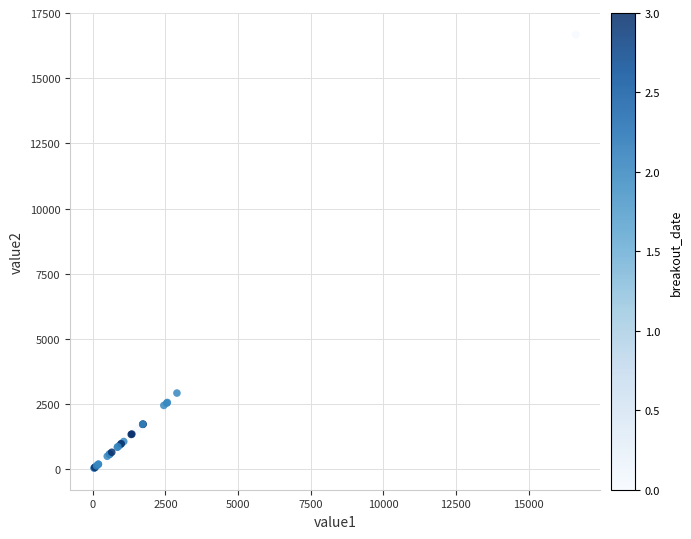

What Y value in the scatter plot is closest to 8358?

2921.0